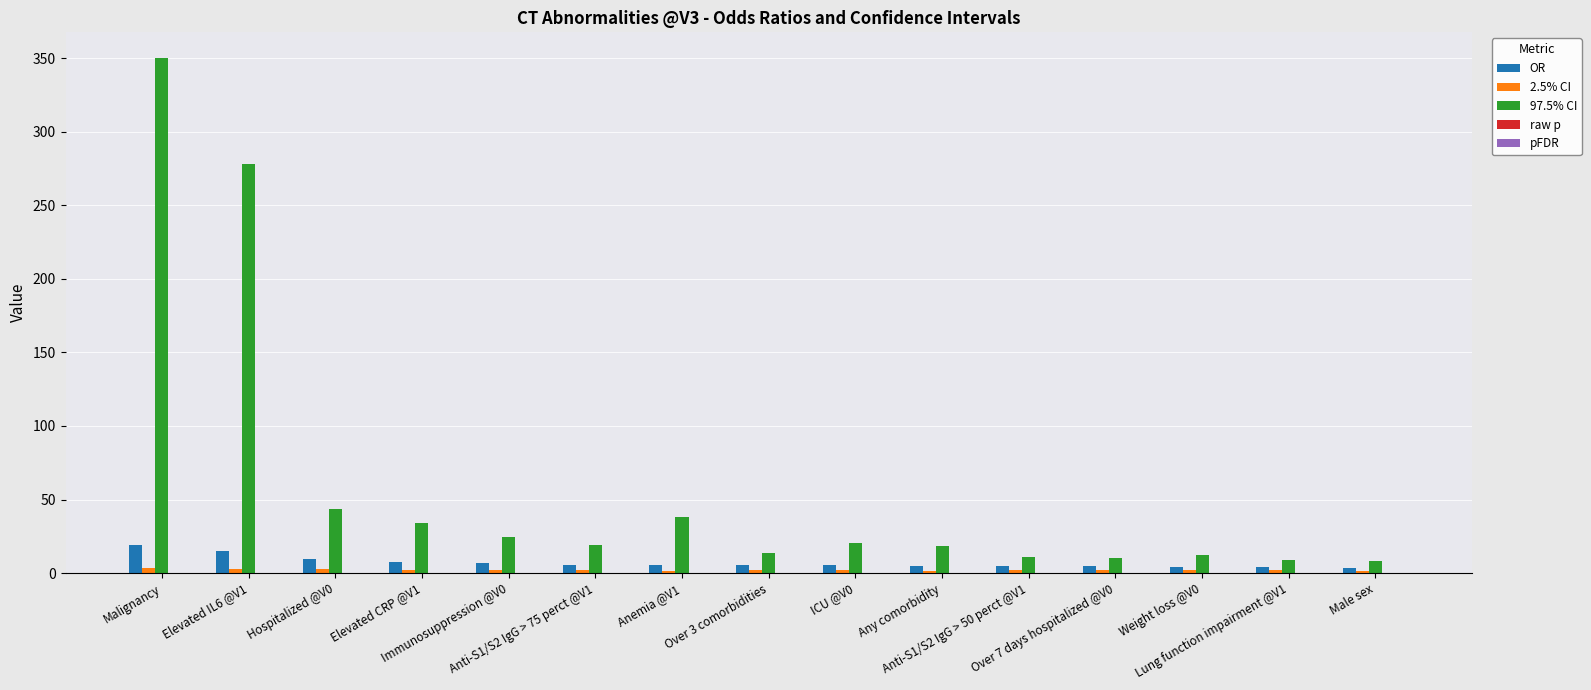

Count the number of data series in this chart.

5